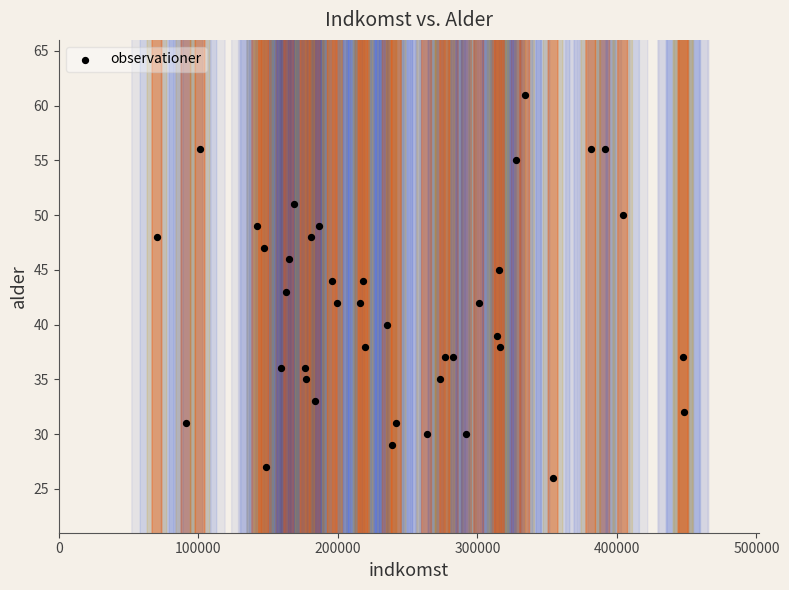

What is the range of X values (max minus min)?

377582